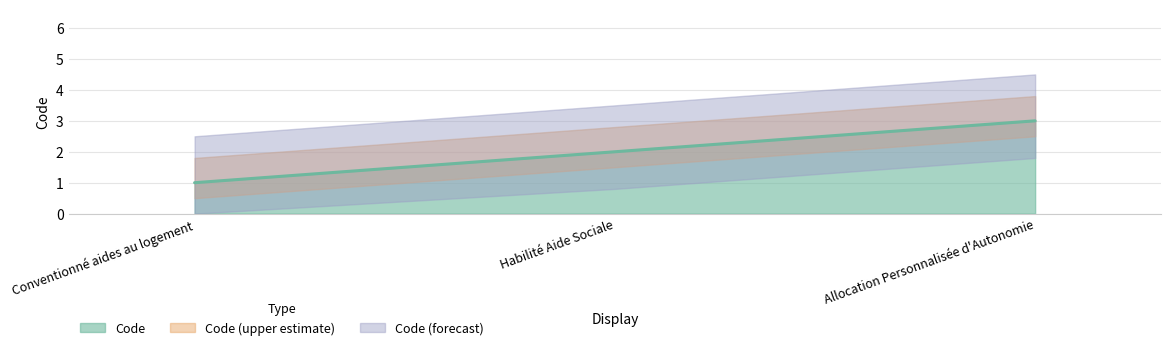

What is the maximum value for Code?

3